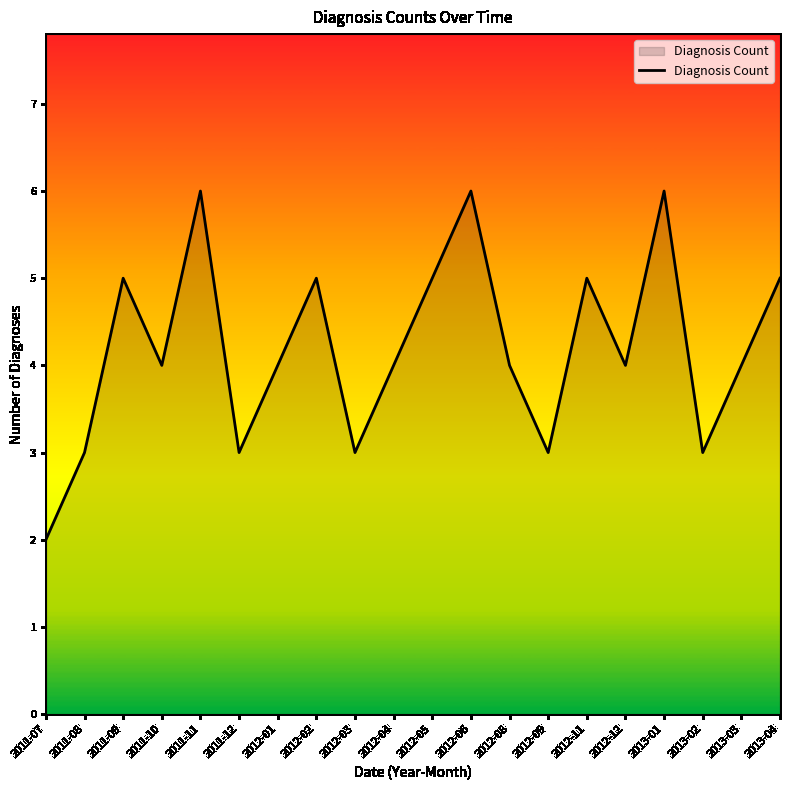

Approximately how many times larger is the value at 2013-01 compared to 2012-09?

2.0